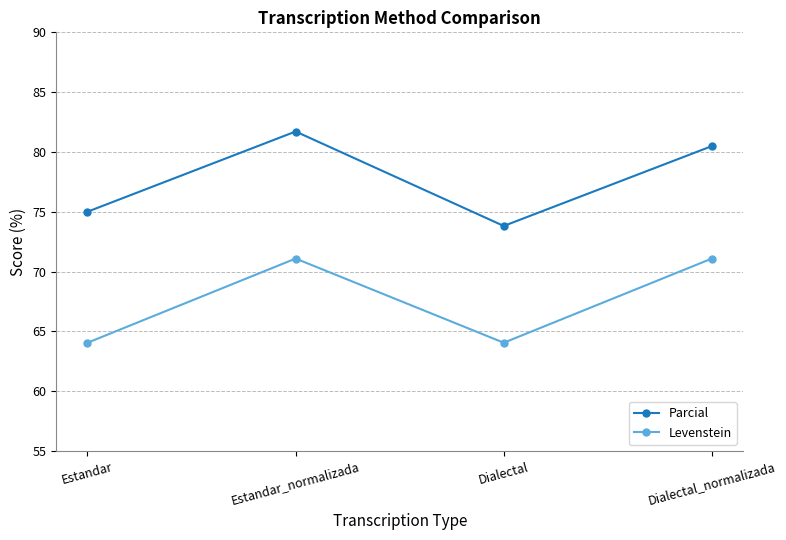

Reading left to right, extract all data points from this chart.

Parcial: 75.0	81.7	73.8	80.5
Levenstein: 64.0	71.1	64.0	71.1